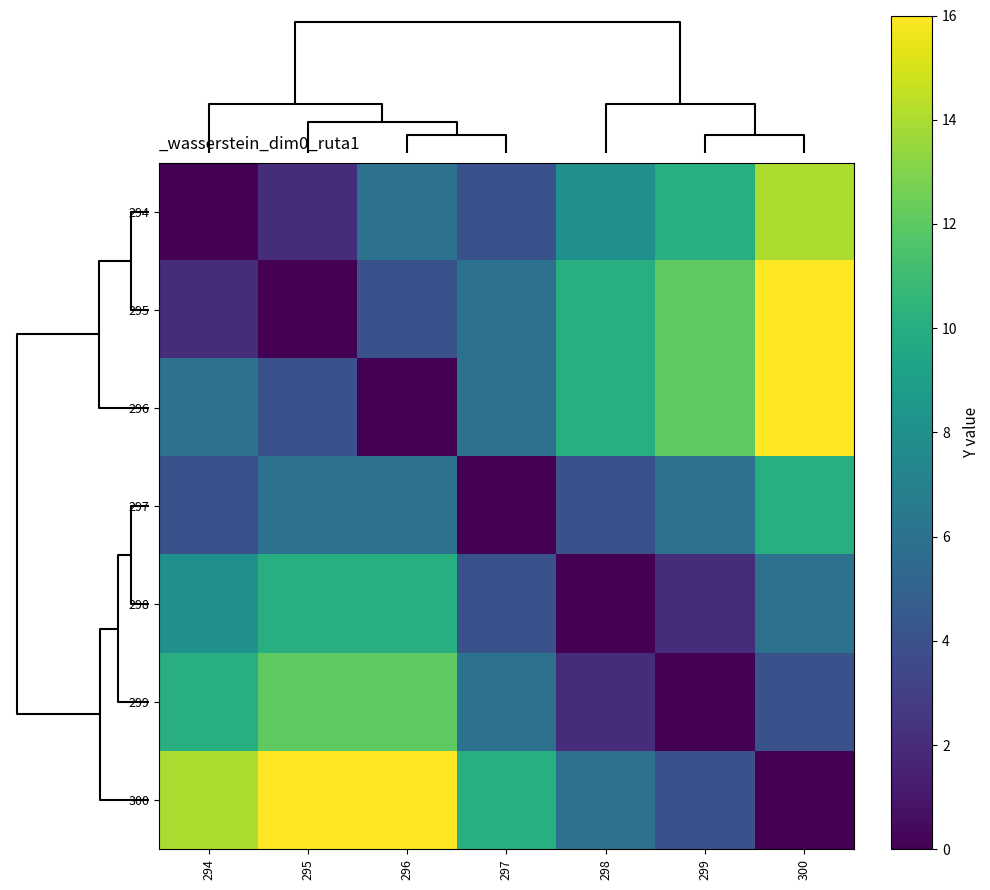

Reading left to right, list all the values displayed in this chart.

294: 294=0	295=2	296=6	297=4	298=8	299=10	300=14
295: 294=2	295=0	296=4	297=6	298=10	299=12	300=16
296: 294=6	295=4	296=0	297=6	298=10	299=12	300=16
297: 294=4	295=6	296=6	297=0	298=4	299=6	300=10
298: 294=8	295=10	296=10	297=4	298=0	299=2	300=6
299: 294=10	295=12	296=12	297=6	298=2	299=0	300=4
300: 294=14	295=16	296=16	297=10	298=6	299=4	300=0